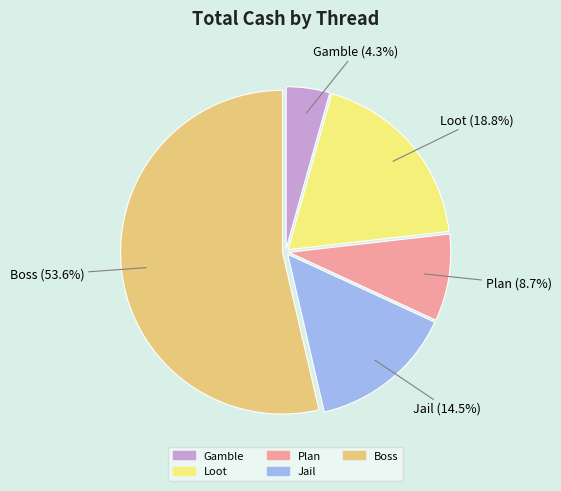

How many slices are in this pie chart?

5